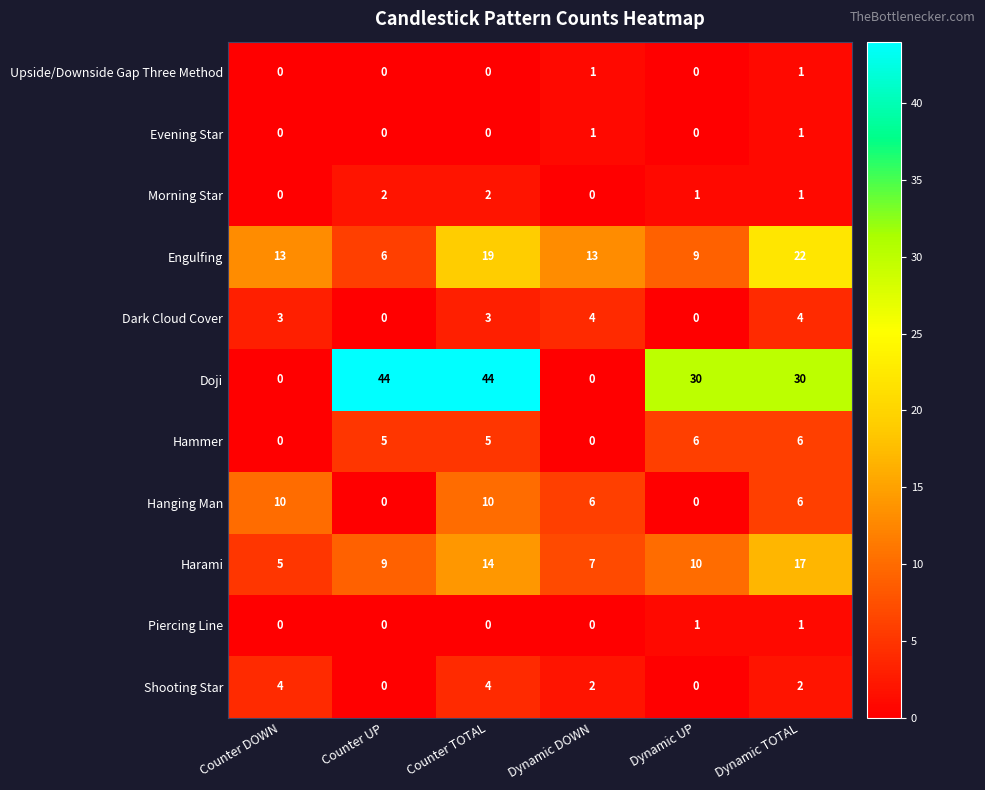

Which series changed the most between Counter UP and Dynamic TOTAL?

Engulfing